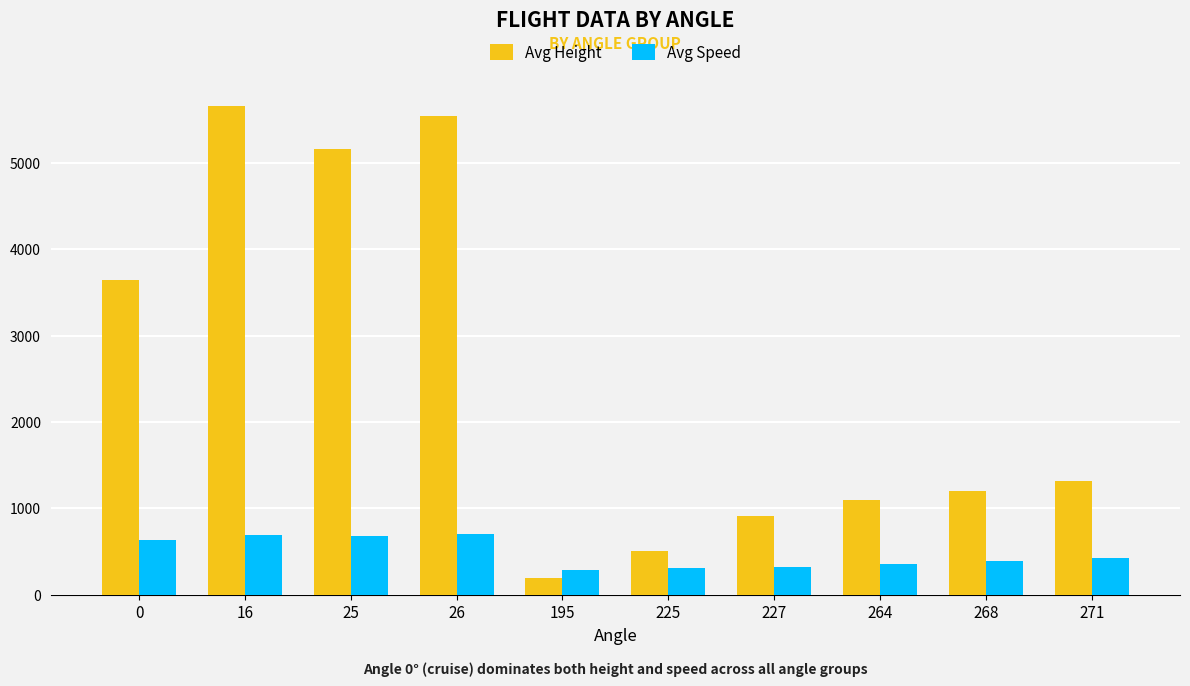

Which label corresponds to the smallest value in the chart?

195